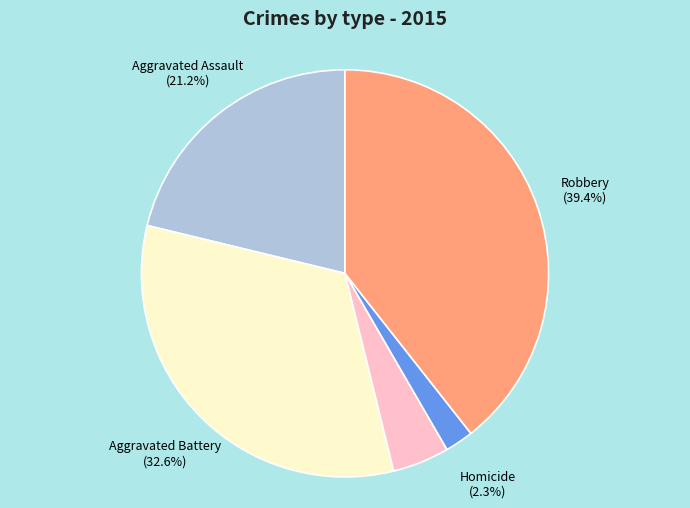

Does any single category account for the majority?

No